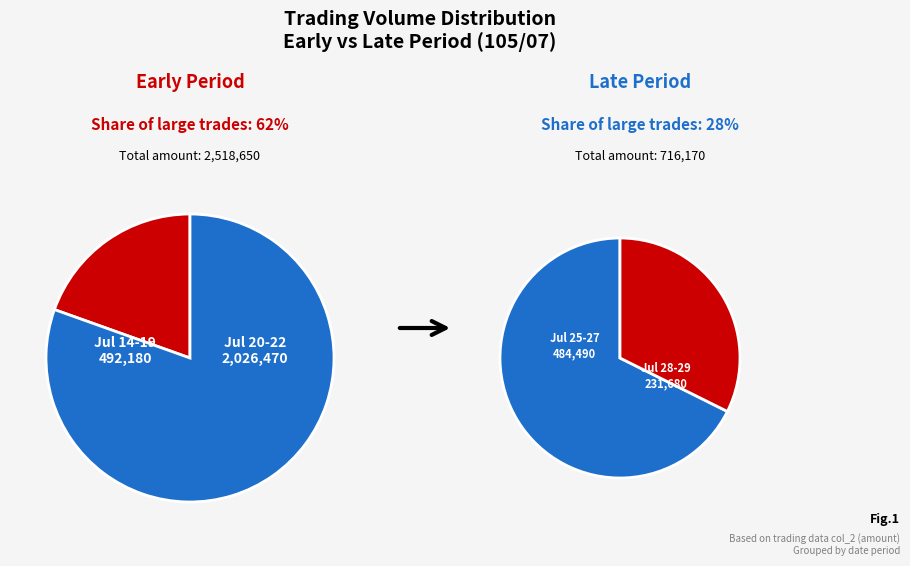

Does 105/07/28 represent more than half of the total?

No